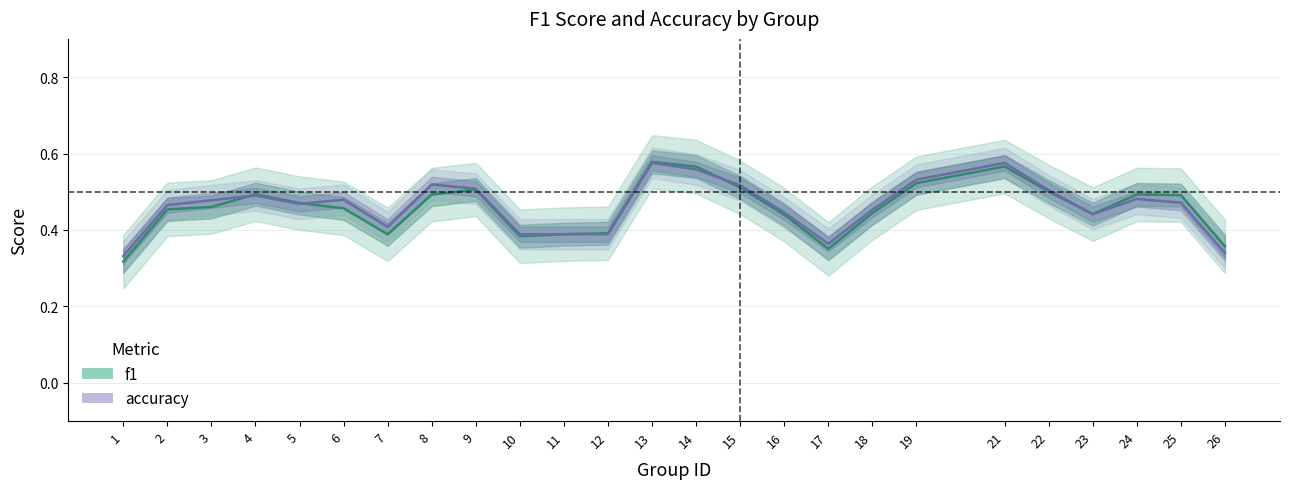

Which series has the largest total across all categories?

accuracy